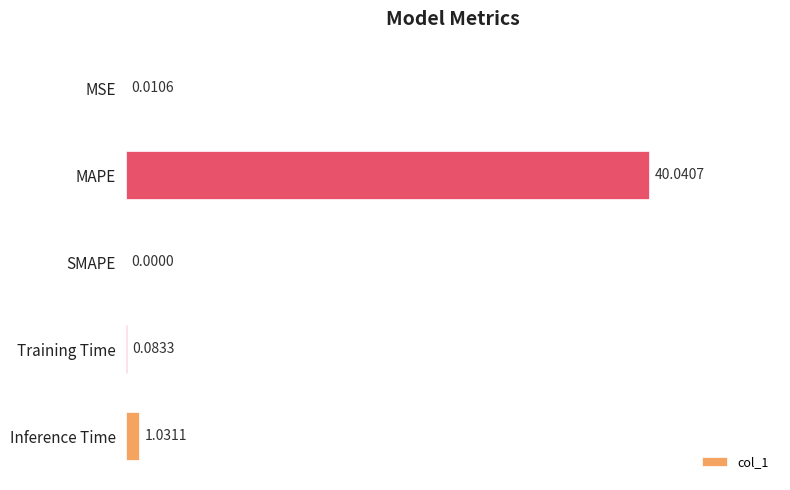

At which label is the value closest to 20?

Inference Time